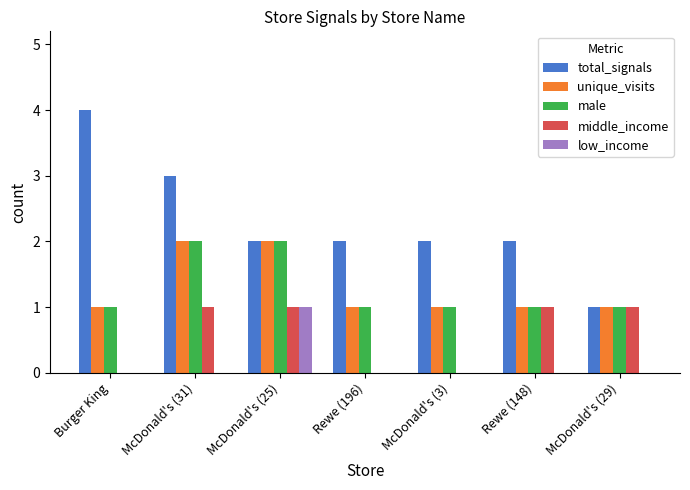

Is the value of middle_income at Burger King greater than the value of unique_visits at McDonald's (29)?

No